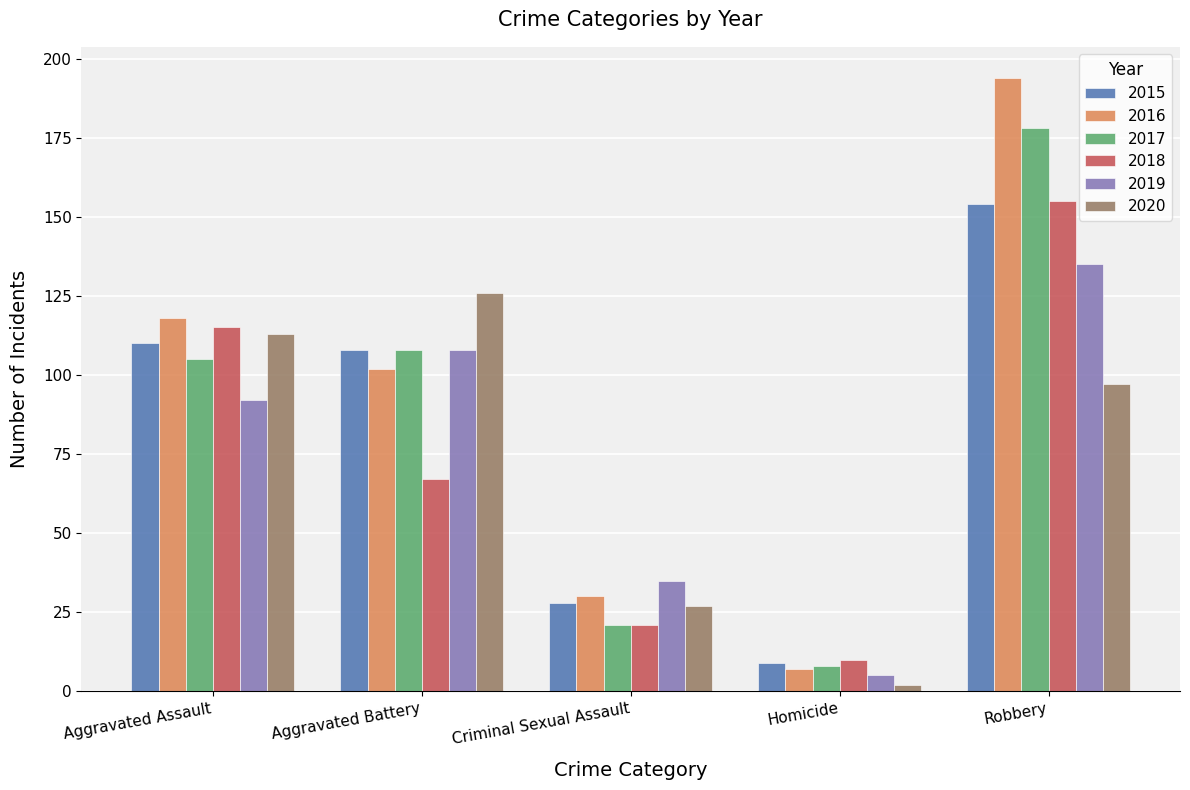

Is it true that 2018 equals 167 at Aggravated Assault?

False